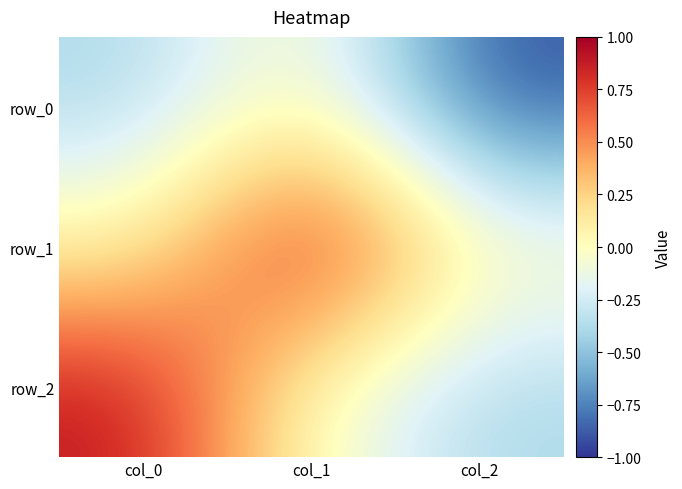

Reading left to right, transcribe all the data shown in this chart.

row_0: col_0=-0.4	col_1=0.1	col_2=-0.9
row_1: col_0=0.1	col_1=1.0	col_2=0.0
row_2: col_0=0.9	col_1=-0.0	col_2=-0.4